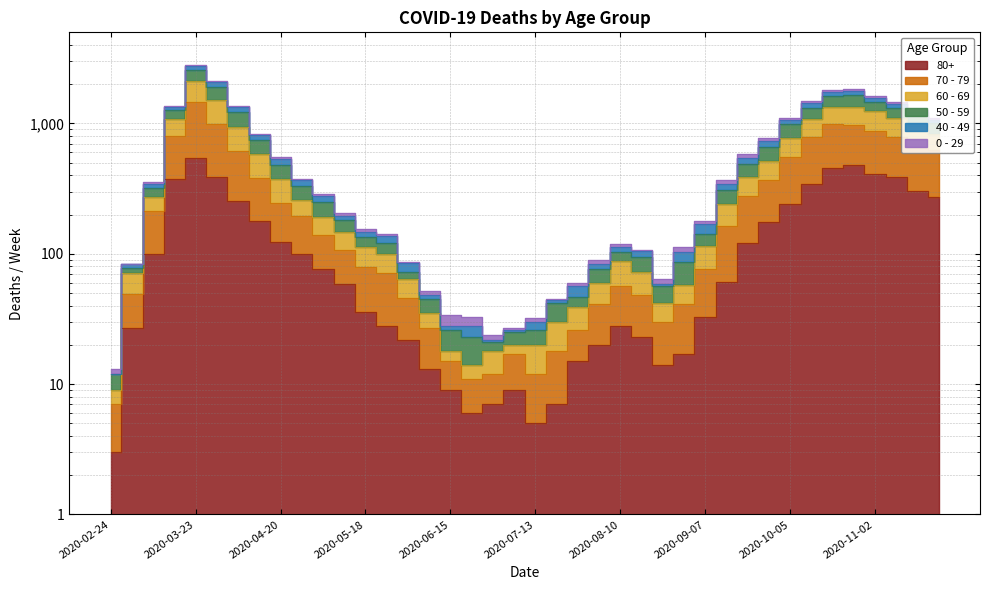

List the labels in order of 60 - 69 value, largest first.

2020-03-23, 2020-03-30, 2020-10-26, 2020-10-19, 2020-11-02, 2020-10-12, 2020-11-09, 2020-03-16, 2020-04-06, 2020-11-16, 2020-11-23, 2020-10-05, 2020-04-13, 2020-09-28, 2020-09-21, 2020-04-20, 2020-04-27, 2020-09-14, 2020-03-09, 2020-05-04, 2020-05-11, 2020-09-07, 2020-05-18, 2020-05-25, 2020-08-10, 2020-08-17, 2020-08-31, 2020-06-01, 2020-08-03, 2020-03-02, 2020-08-24, 2020-07-27, 2020-06-08, 2020-07-20, 2020-07-13, 2020-06-15, 2020-06-22, 2020-07-06, 2020-06-29, 2020-02-24